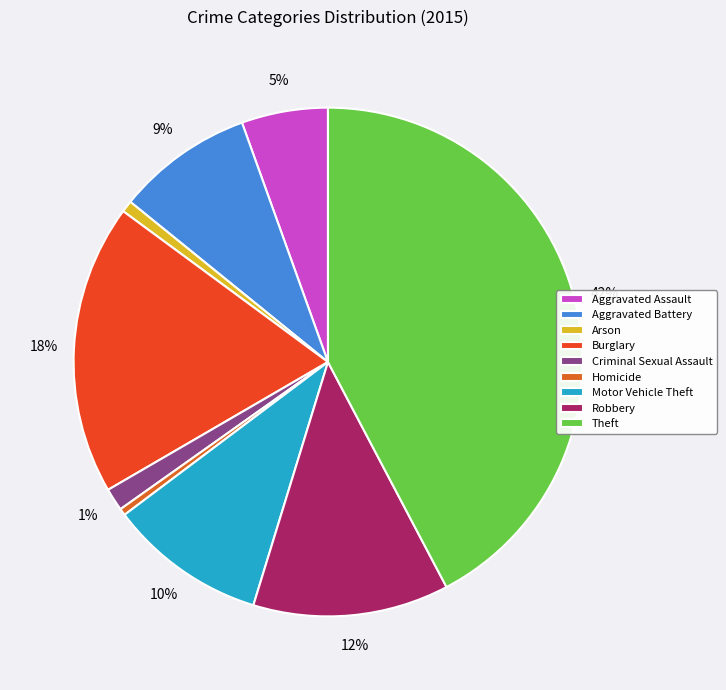

What percentage is the Burglary slice, to the nearest percent?

18%